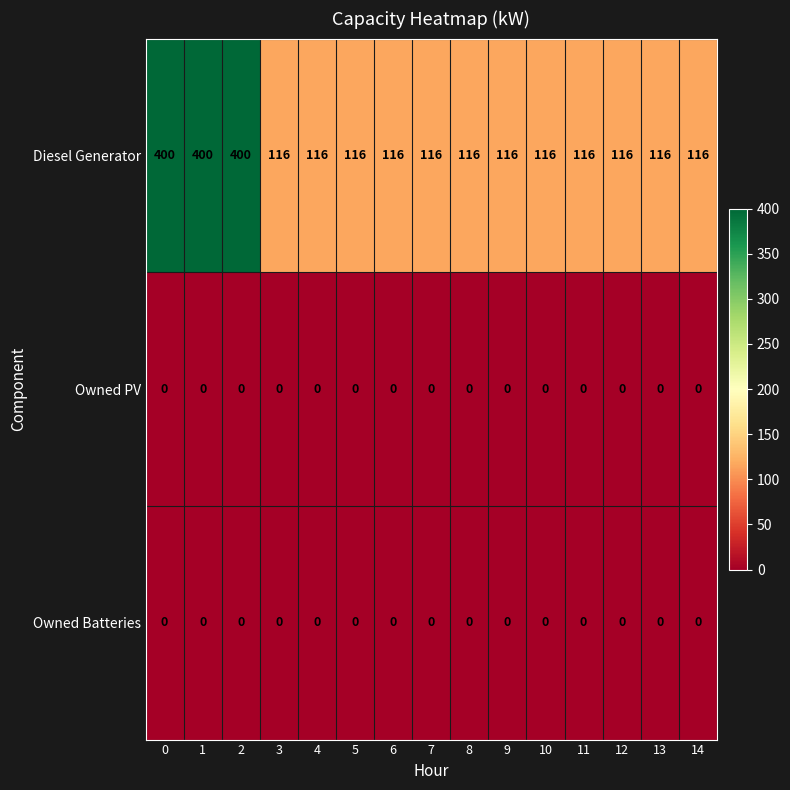

What is the spread (max minus min) of values at 1?

400